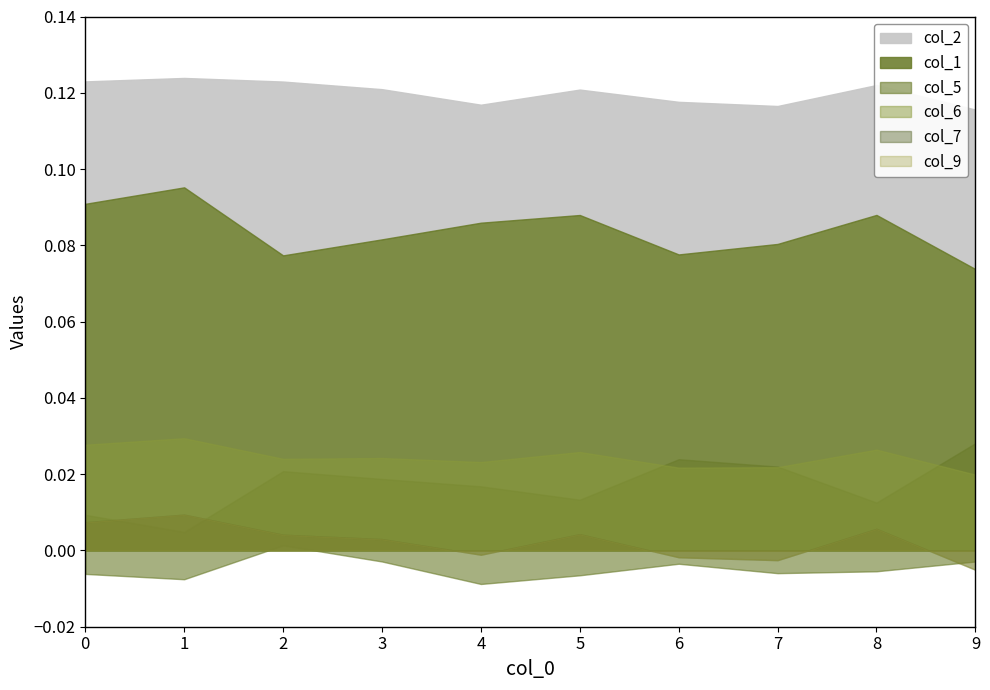

How many col_7 values are between 0 and 1?

1